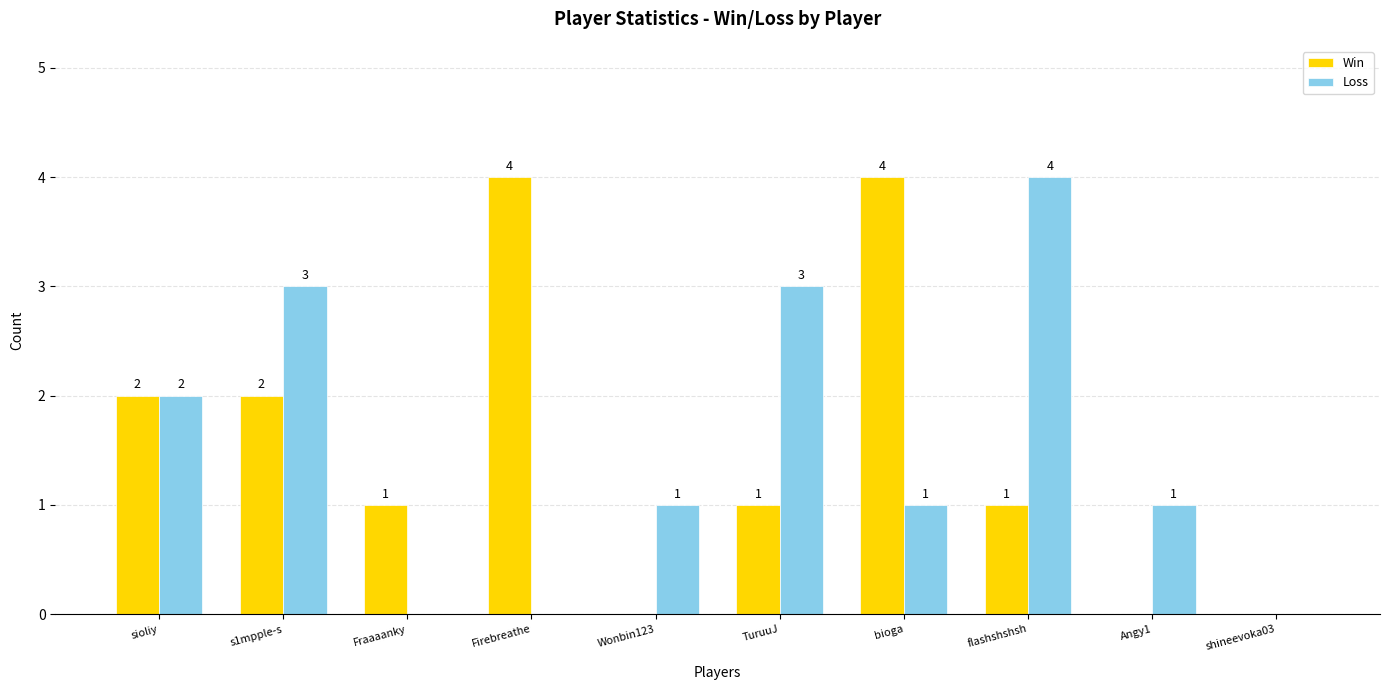

What is the sum of the Win values at Firebreathe and flashshshsh?

5